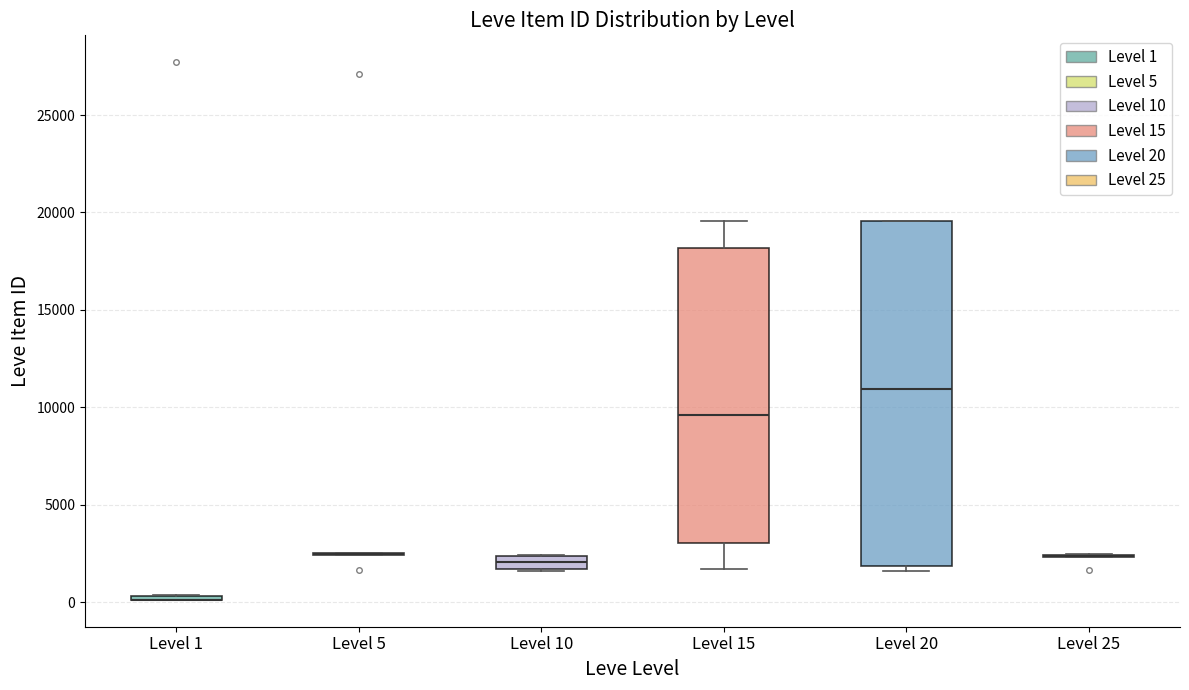

Where does the median line of the box for Level 20 sit on the y-axis? The values are not printed on the chart, so give them approximately, as read against the axis.

11000